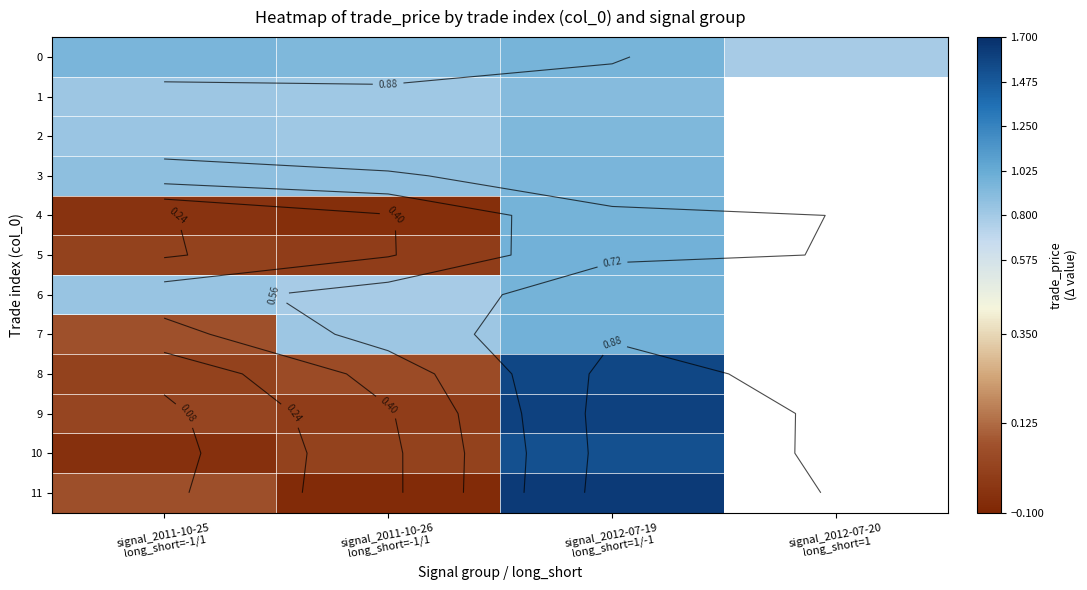

What is the sum of the 8 values at signal_2011-10-25 long_short=-1/1 and signal_2011-10-26 long_short=-1/1?

0.1